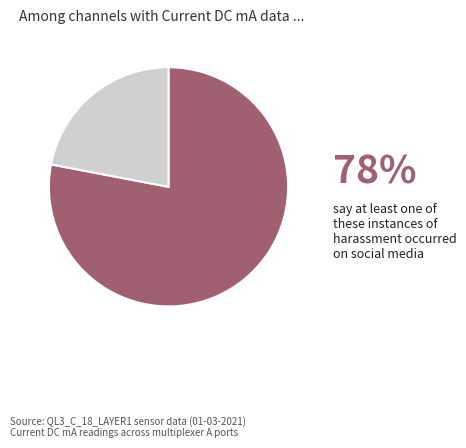

Is there any slice that represents more than half of the pie?

Yes